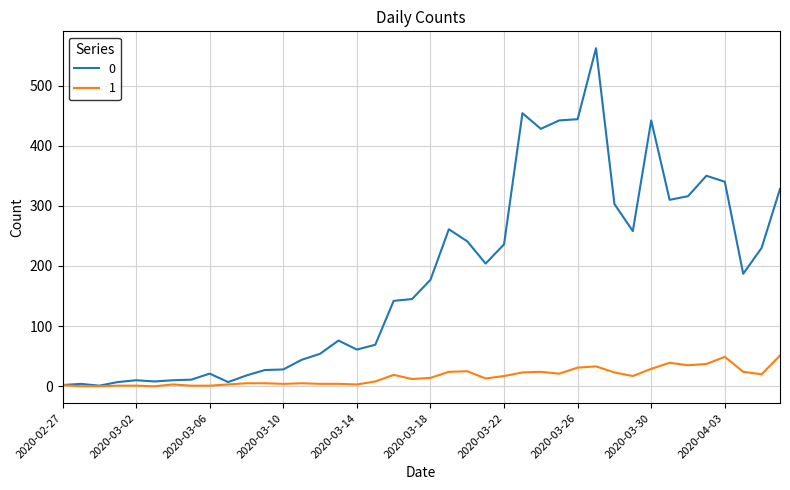

Rank the series by their average value, from lowest to highest.

1, 0